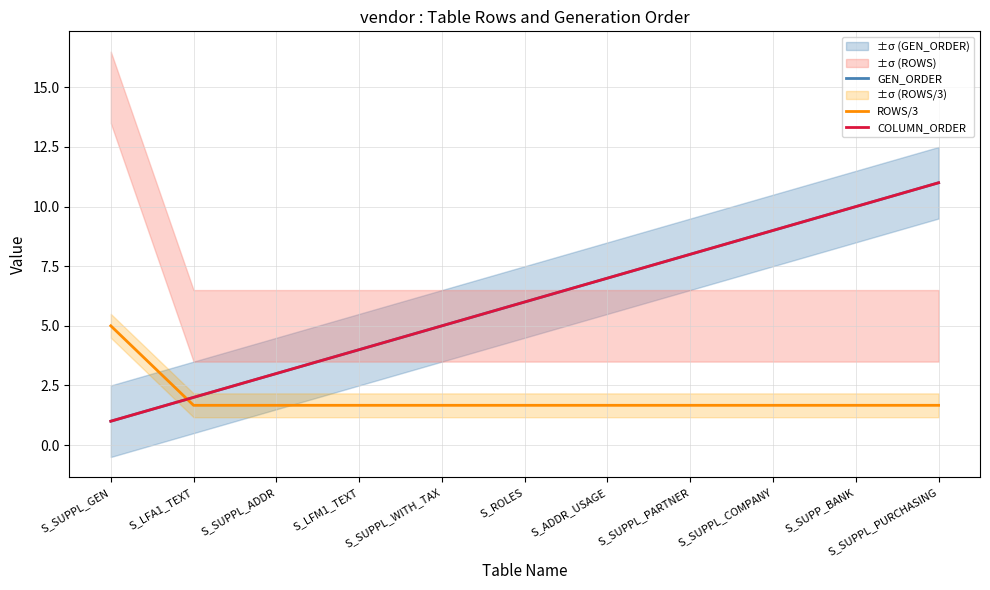

How many lines are shown in the chart?

3